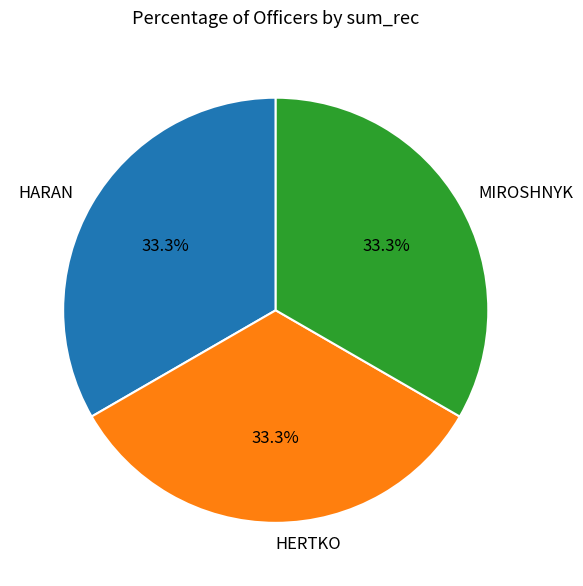

Is there a majority slice in this chart?

No